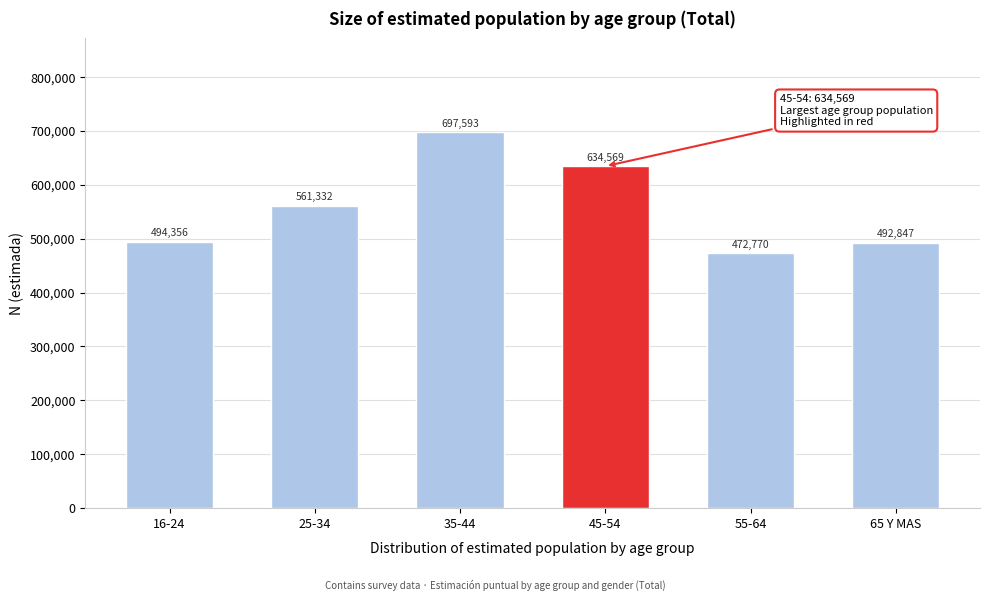

Reading left to right, extract all data points from this chart.

494356	561332	697593	634569	472770	492847